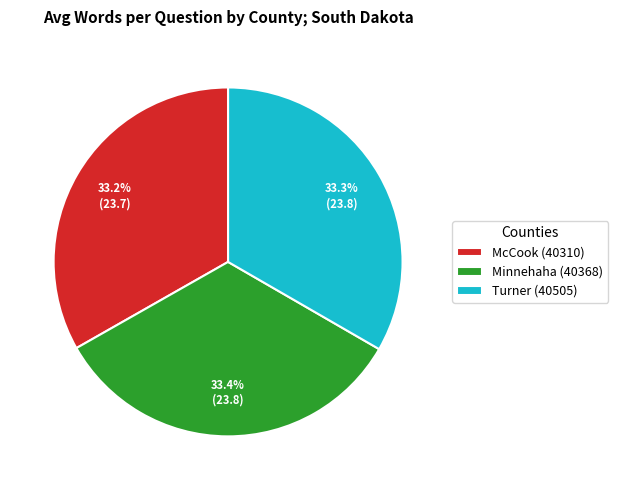

How many segments does this pie chart have?

3